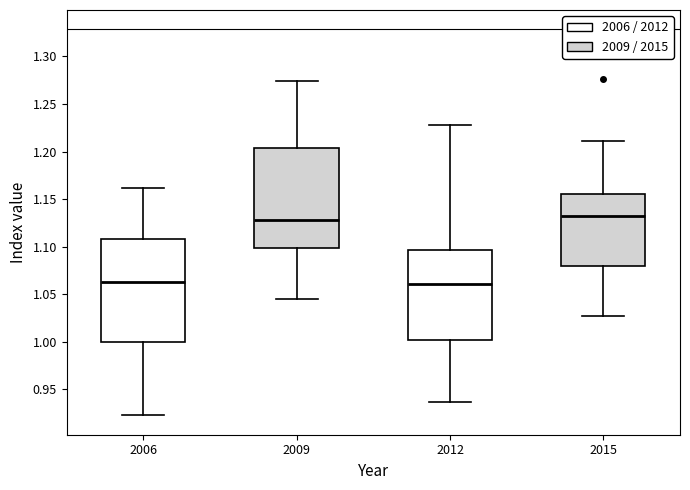

Reading left to right, read every box against the y-axis: the position of its median line, the range the box covers, and the ends of its whiskers. The values are not printed on the chart, so give them approximately, as read against the axis.

2006: median 1.060, box 1.000 to 1.110, whiskers 0.925 to 1.160
2009: median 1.130, box 1.100 to 1.205, whiskers 1.045 to 1.275
2012: median 1.060, box 1.000 to 1.095, whiskers 0.935 to 1.230
2015: median 1.130, box 1.080 to 1.155, whiskers 1.025 to 1.210